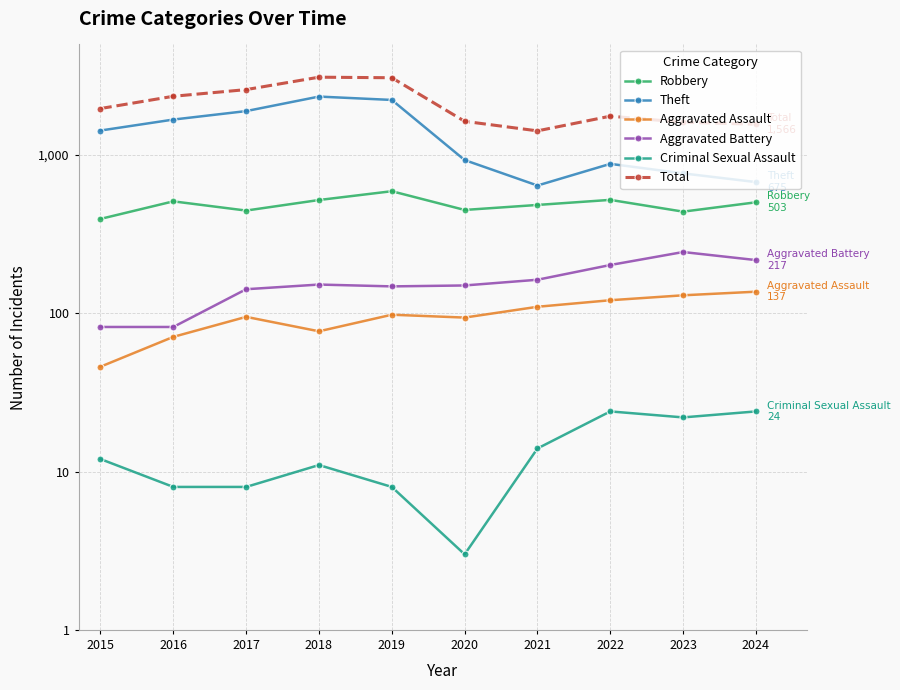

Reading left to right, extract all data points from this chart.

Robbery: 2015=395	2016=510	2017=446	2018=520	2019=591	2020=450	2021=484	2022=521	2023=439	2024=503
Theft: 2015=1429	2016=1676	2017=1896	2018=2342	2019=2230	2020=930	2021=642	2022=880	2023=766	2024=675
Aggravated Assault: 2015=46	2016=71	2017=95	2018=77	2019=98	2020=94	2021=110	2022=121	2023=130	2024=137
Aggravated Battery: 2015=82	2016=82	2017=142	2018=152	2019=148	2020=150	2021=163	2022=202	2023=244	2024=217
Criminal Sexual Assault: 2015=12	2016=8	2017=8	2018=11	2019=8	2020=3	2021=14	2022=24	2023=22	2024=24
Total: 2015=1968	2016=2352	2017=2592	2018=3105	2019=3080	2020=1634	2021=1422	2022=1761	2023=1611	2024=1566